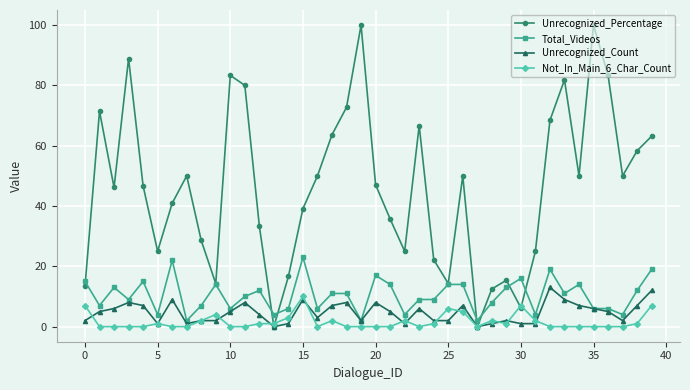

Which series has the largest total across all categories?

Unrecognized_Percentage